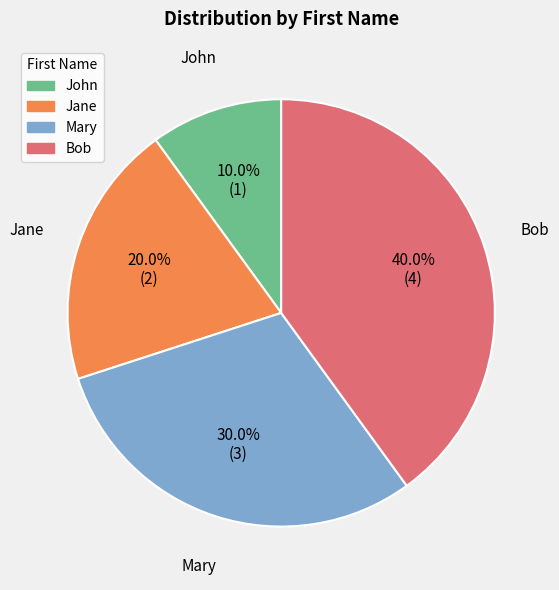

Which category has the smallest portion of the pie?

John